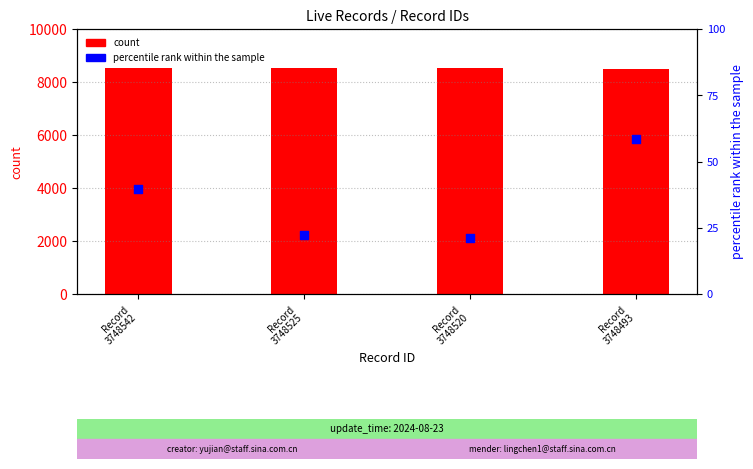

What is the total value across all series at Record
3748493?

8727.0